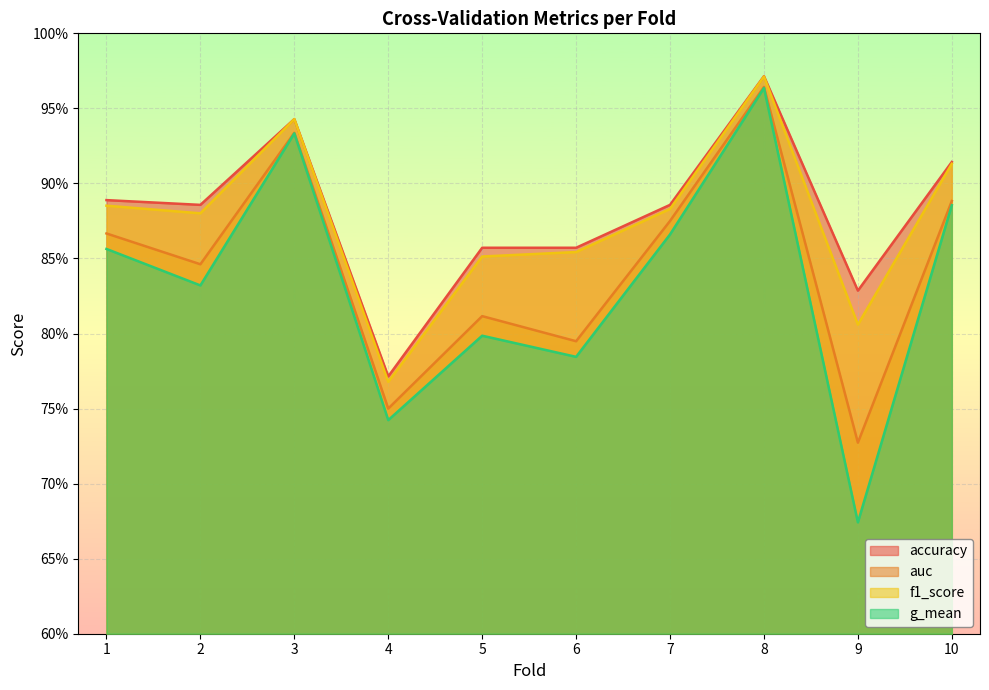

At which category is the sum across all series the highest?

8